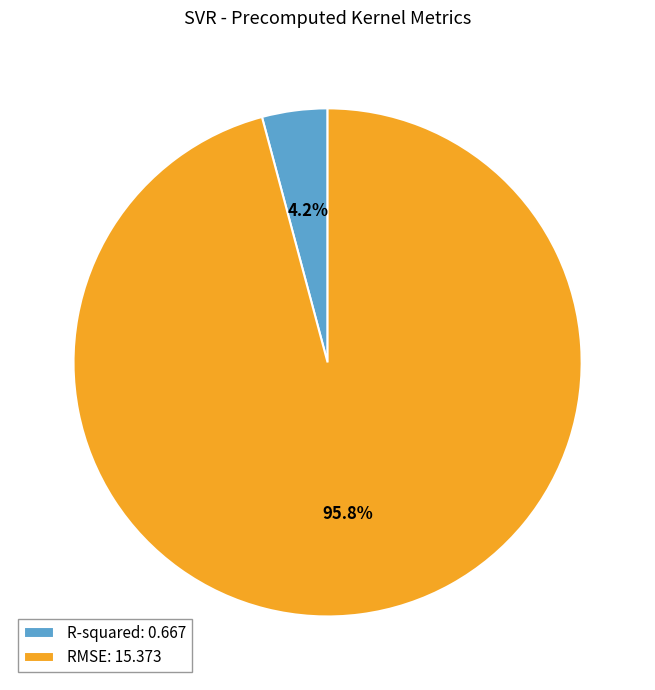

How many slices are in this pie chart?

2